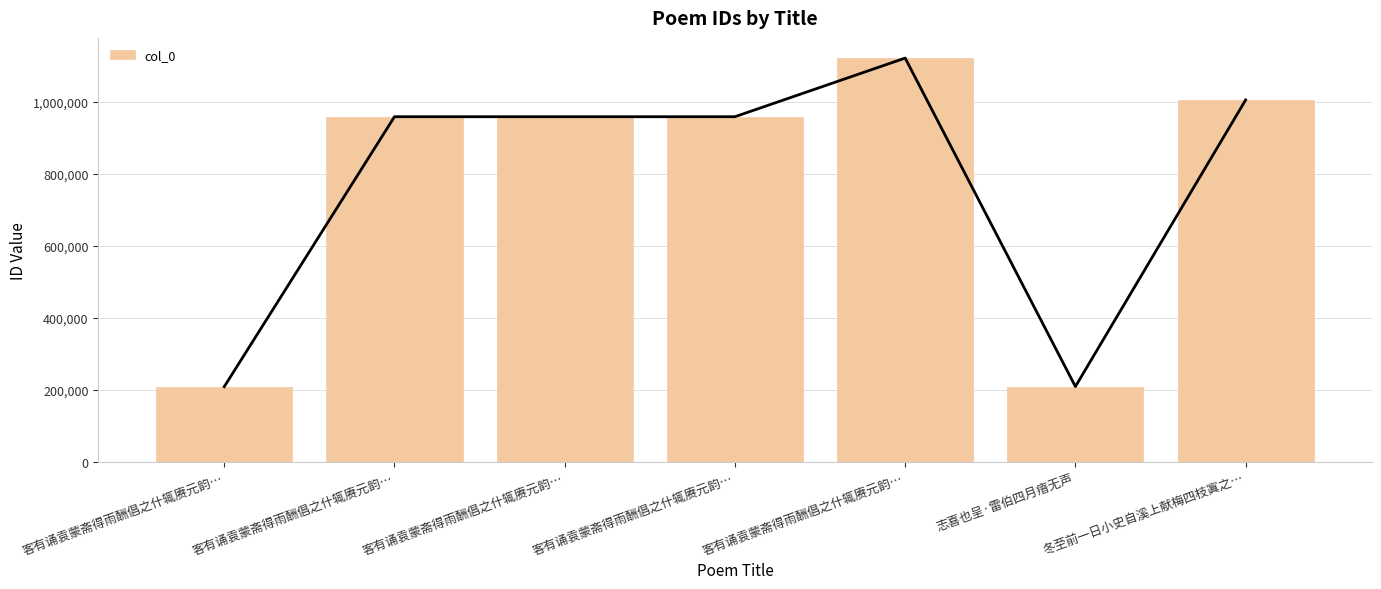

What is the change in value from 客有诵袁蒙斋得雨酬倡之什辄赓元韵… to 客有诵袁蒙斋得雨酬倡之什辄赓元韵…?

+162957